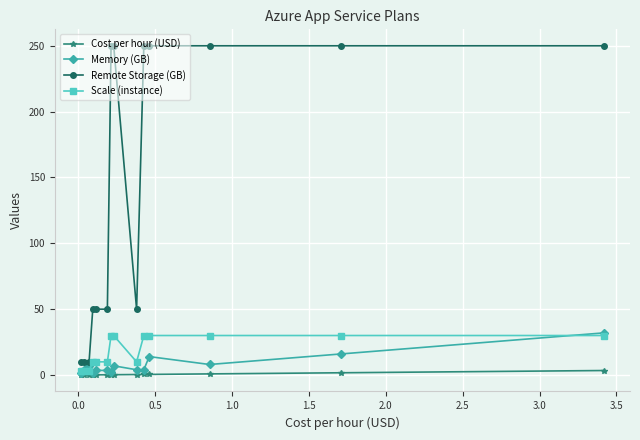

At how many categories does at least one series exceed 112?

7